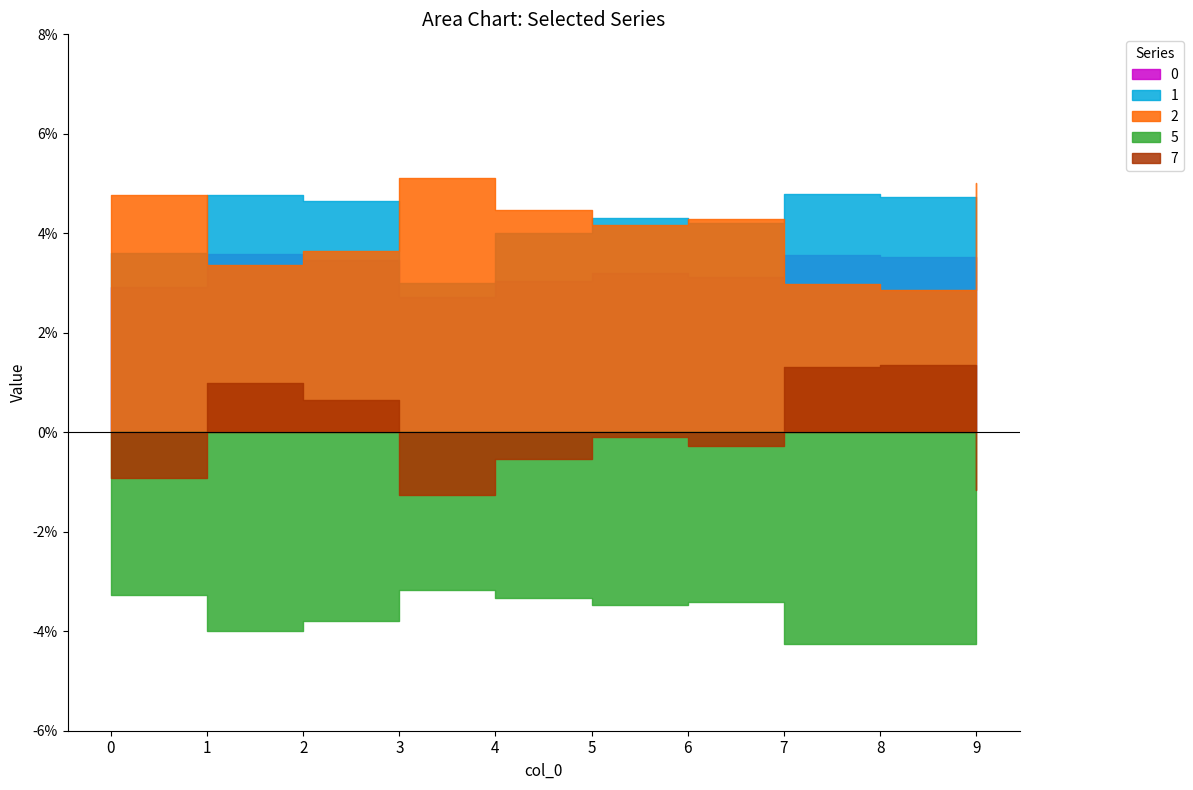

Reading left to right, what are all the values shown in this chart?

0: 0=0.0	1=0.0	2=0.0	3=0.0	4=0.0	5=0.0	6=0.0	7=0.0	8=0.0	9=0.0
1: 0=0.0	1=0.0	2=0.0	3=0.0	4=0.0	5=0.0	6=0.0	7=0.0	8=0.0	9=0.0
2: 0=0.0	1=0.0	2=0.0	3=0.1	4=0.0	5=0.0	6=0.0	7=0.0	8=0.0	9=0.1
5: 0=-0.0	1=-0.0	2=-0.0	3=-0.0	4=-0.0	5=-0.0	6=-0.0	7=-0.0	8=-0.0	9=-0.0
7: 0=-0.0	1=0.0	2=0.0	3=-0.0	4=-0.0	5=-0.0	6=-0.0	7=0.0	8=0.0	9=-0.0